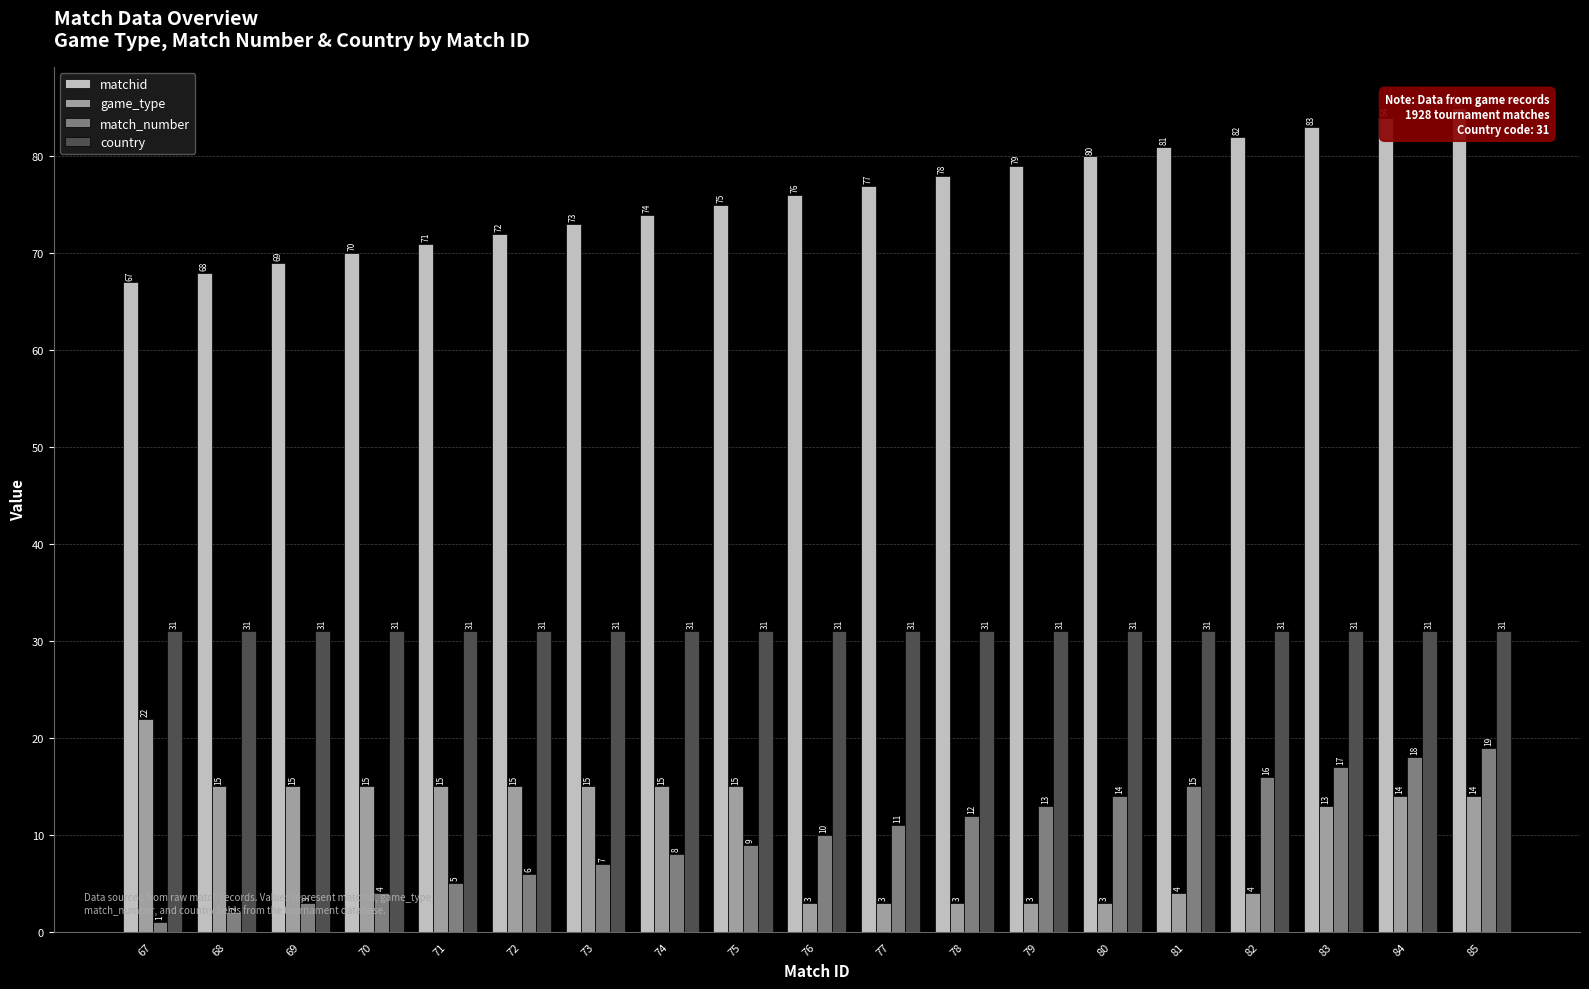

What is the minimum value for country?

31